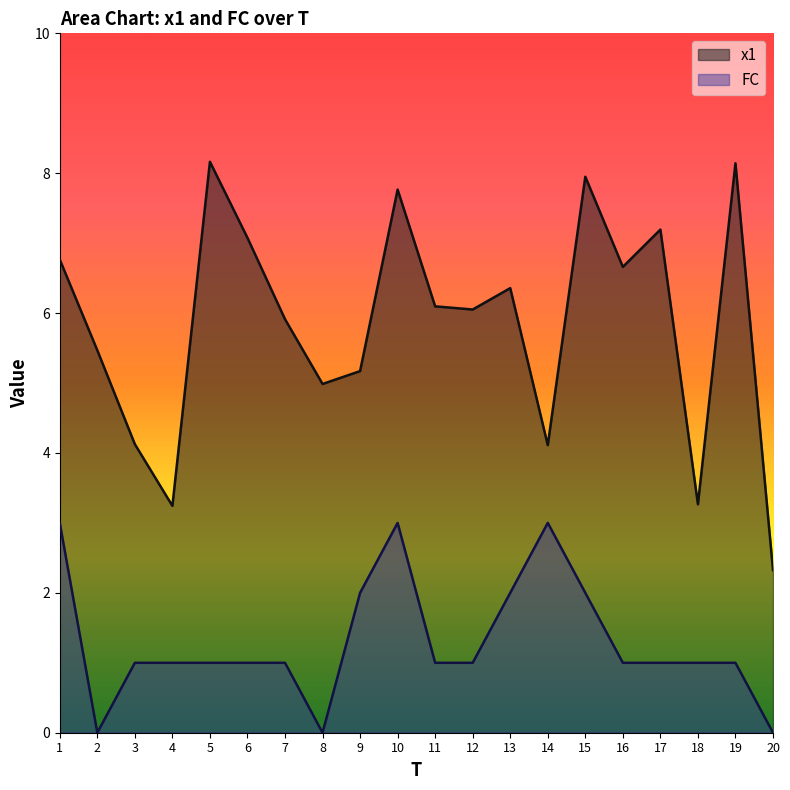

List the series in order of their peak value, lowest first.

FC, x1